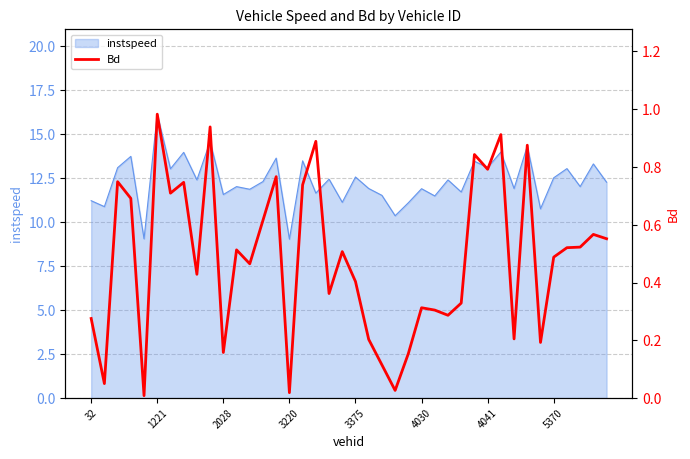

What is the highest value of the instspeed series?

16.1